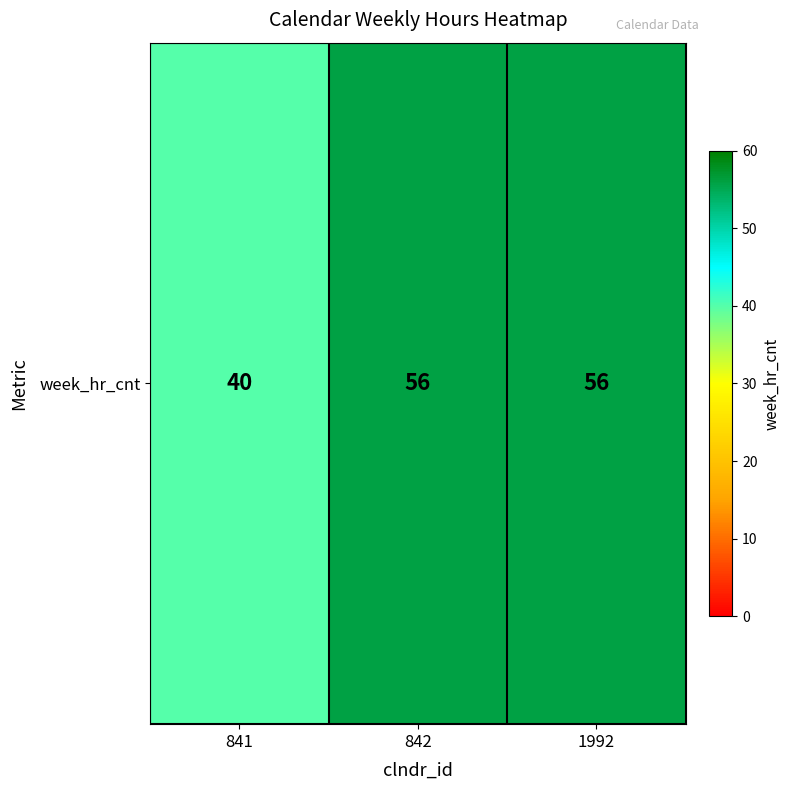

Which has a higher value, 841 or 1992?

1992